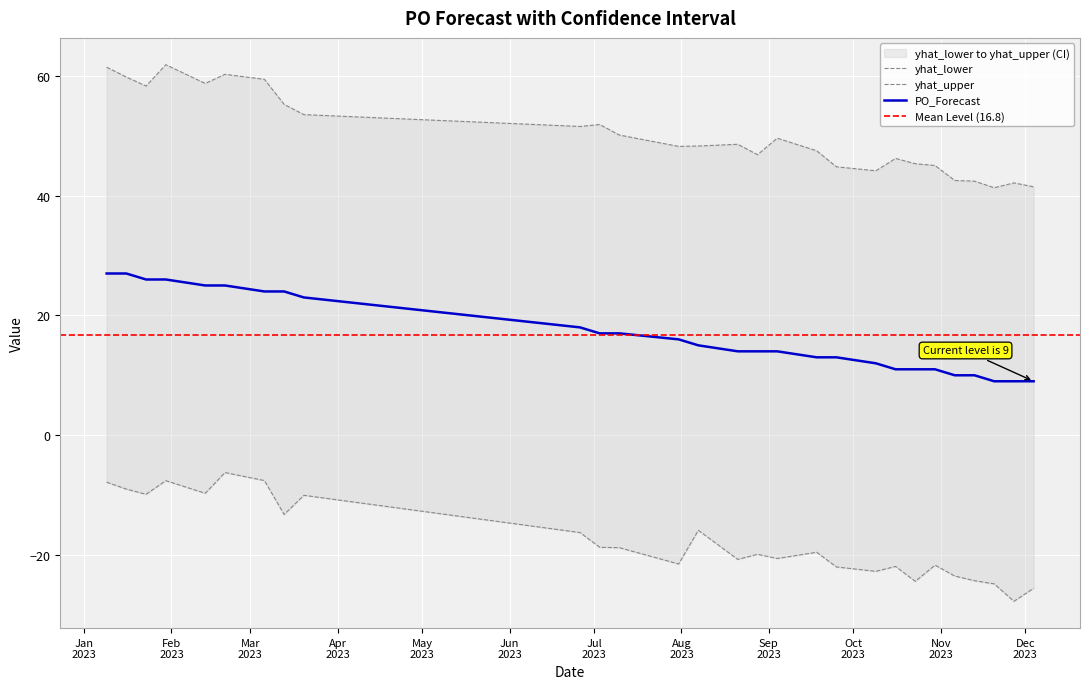

What is the average value of the yhat_upper series?

50.2